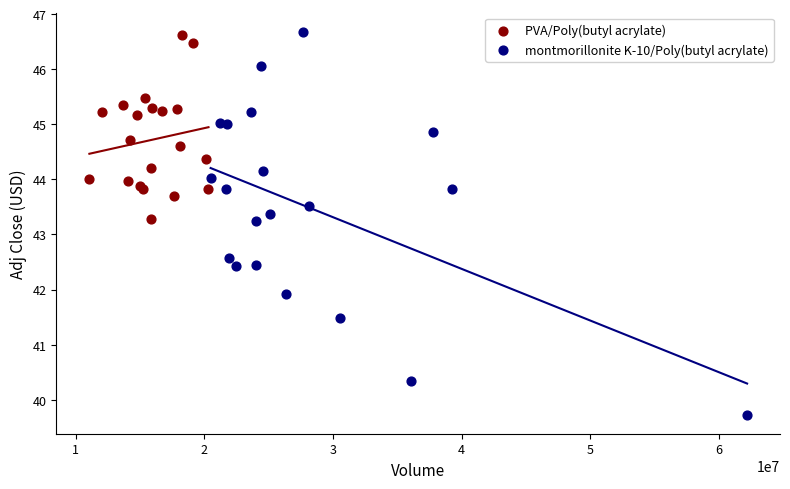

Which series reaches the minimum Y coordinate?

montmorillonite K-10/Poly(butyl acrylate)